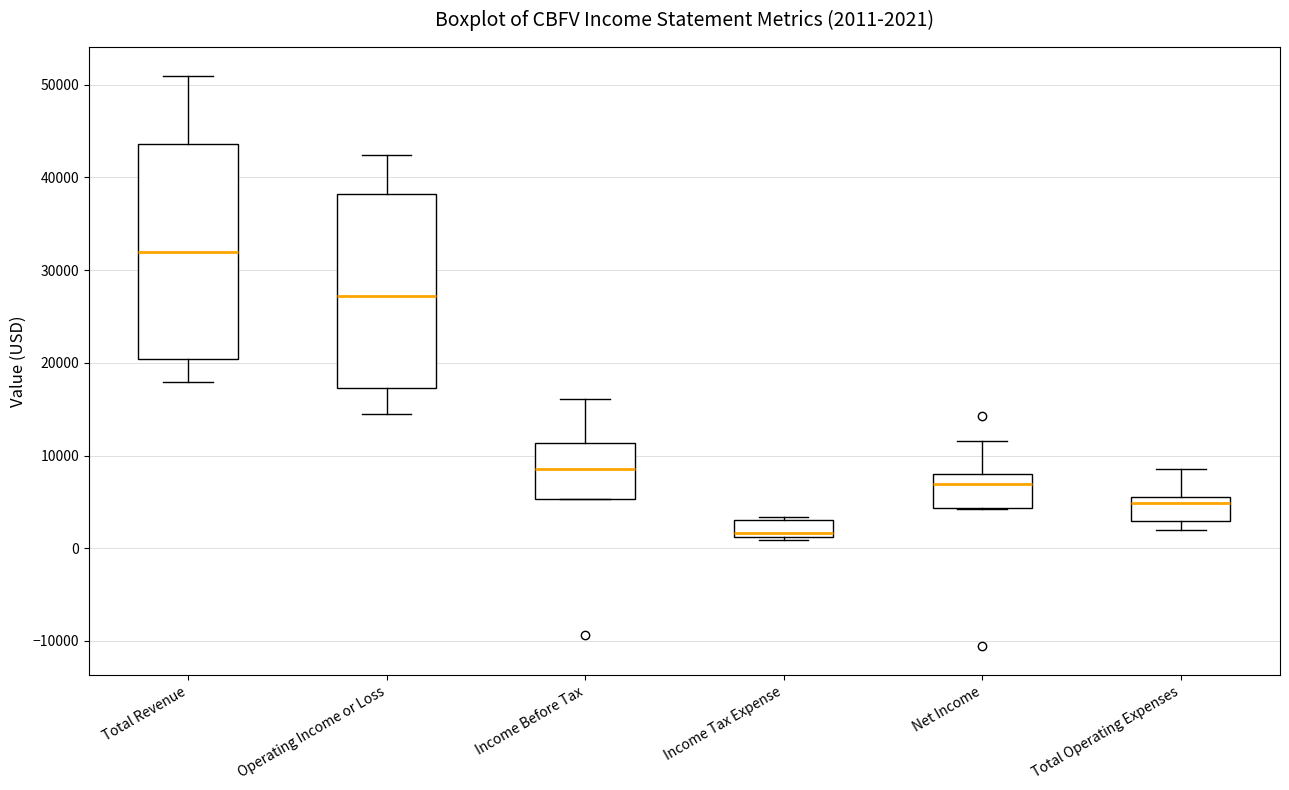

Which box has the lowest median line?

Income Tax Expense